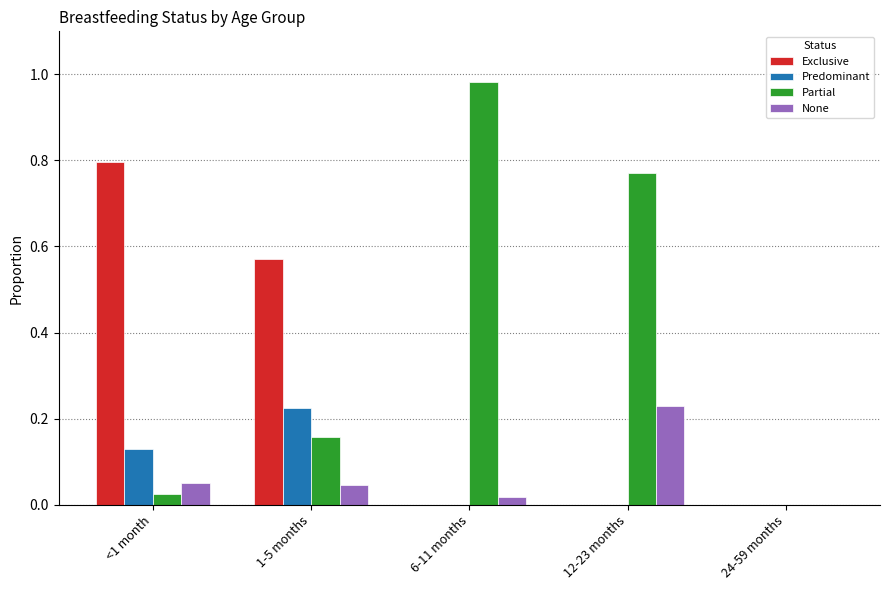

Are the bars grouped side by side (vs. stacked)?

Yes